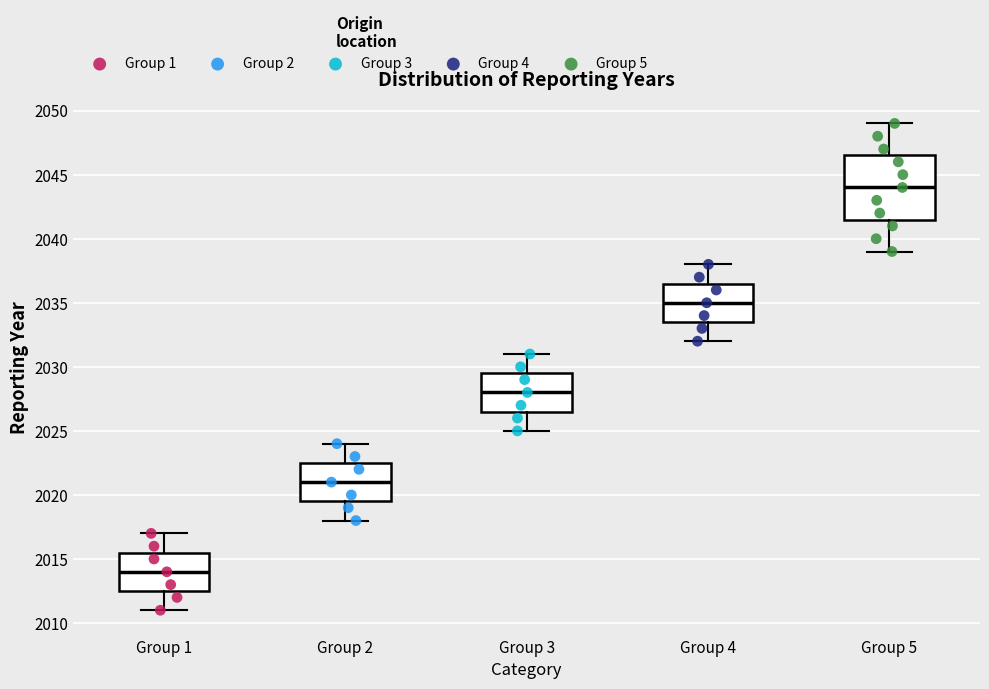

Reading left to right, transcribe this box plot: for each box, give where its median line is, the range the box spans, and where its two whiskers end, as read against the y-axis. The values are not printed on the chart, so give them approximately, as read against the axis.

Group 1: median 2014.0, box 2012.5 to 2015.5, whiskers 2011.0 to 2017.0
Group 2: median 2021.0, box 2019.5 to 2022.5, whiskers 2018.0 to 2024.0
Group 3: median 2028.0, box 2026.5 to 2029.5, whiskers 2025.0 to 2031.0
Group 4: median 2035.0, box 2033.5 to 2036.5, whiskers 2032.0 to 2038.0
Group 5: median 2044.0, box 2041.5 to 2046.5, whiskers 2039.0 to 2049.0